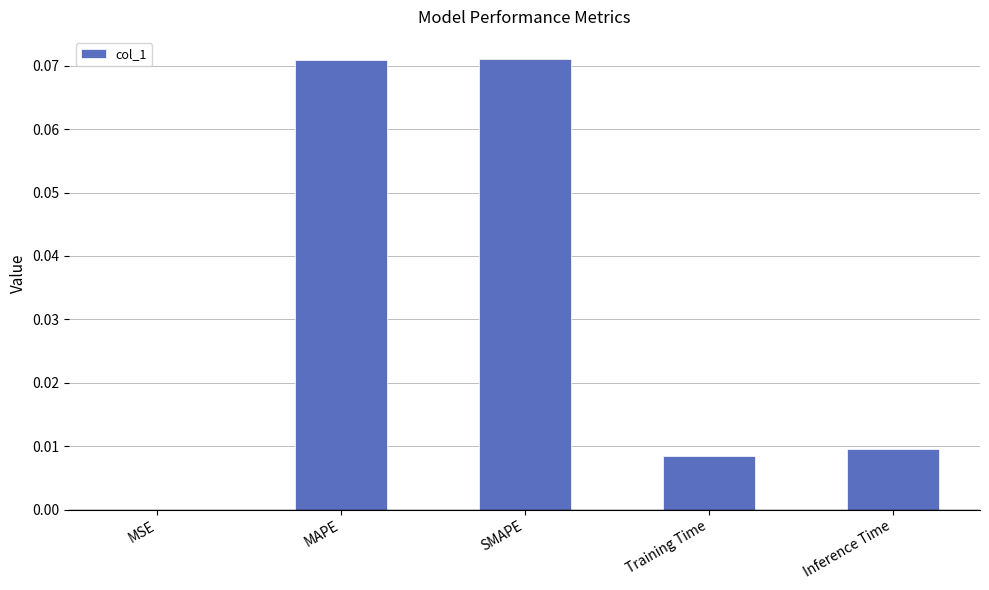

At which label is the value closest to 0?

MSE